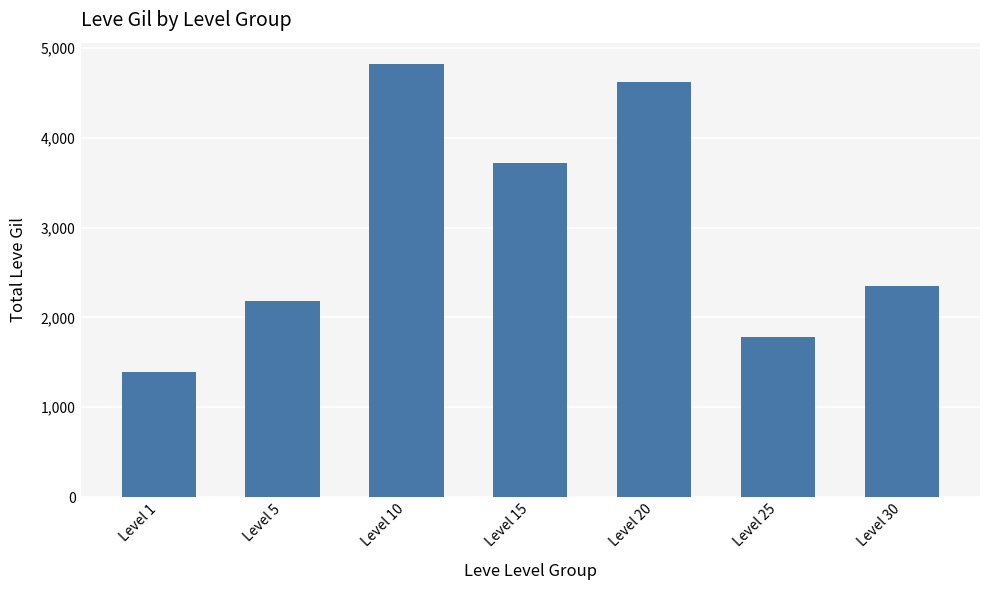

What is the change in value from Level 5 to Level 25?

-400